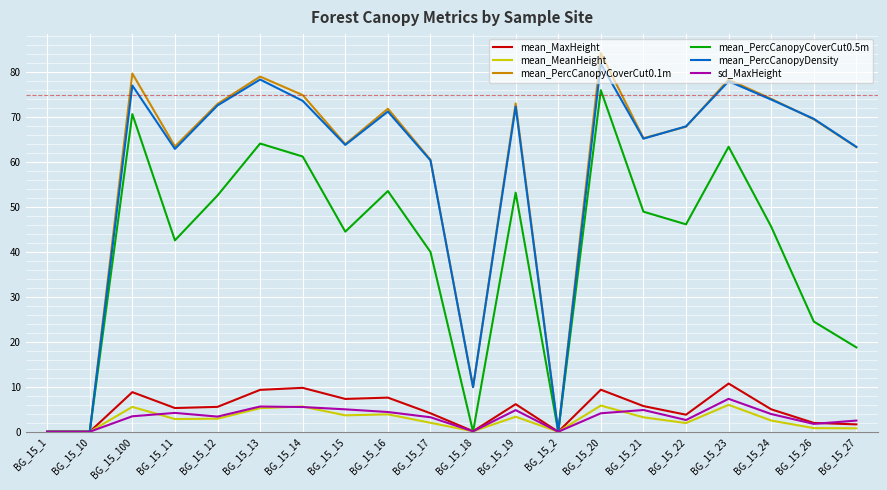

What is the difference between the maximum and minimum values in the mean_PercCanopyCoverCut0.1m series?

84.3